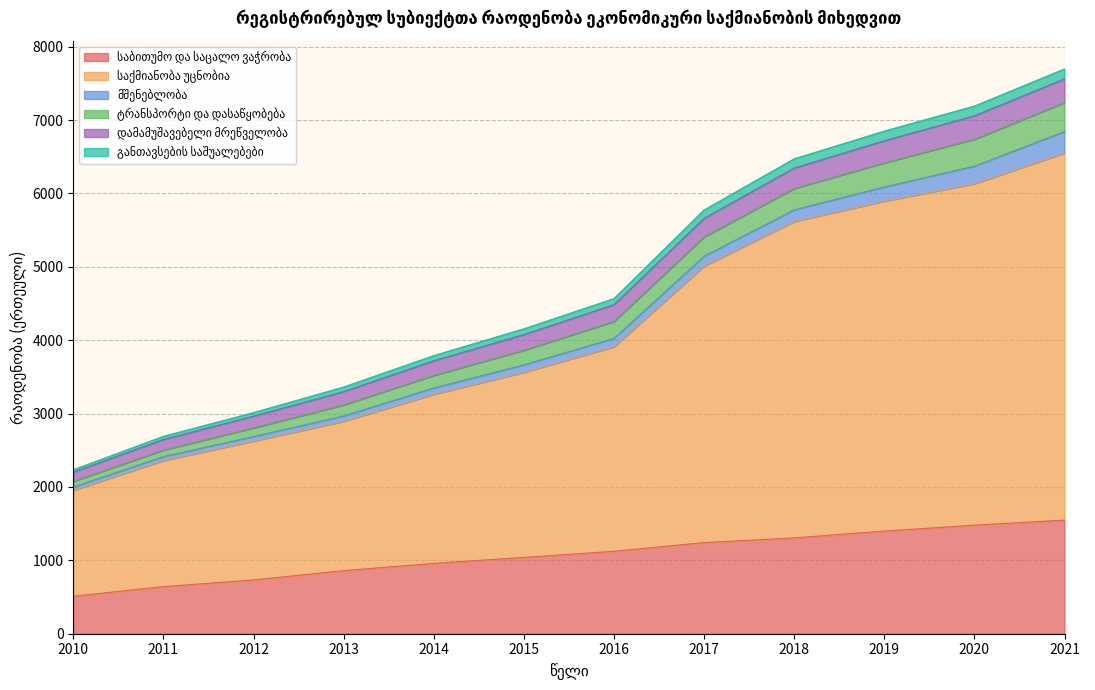

Does the chart have visible grid lines?

Yes